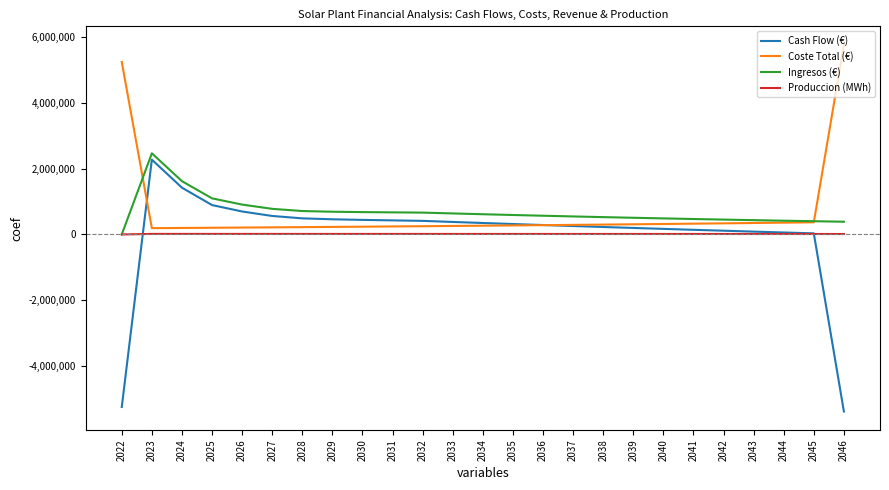

What is the difference between the maximum and minimum values in the Cash Flow (€) series?

7650204.8